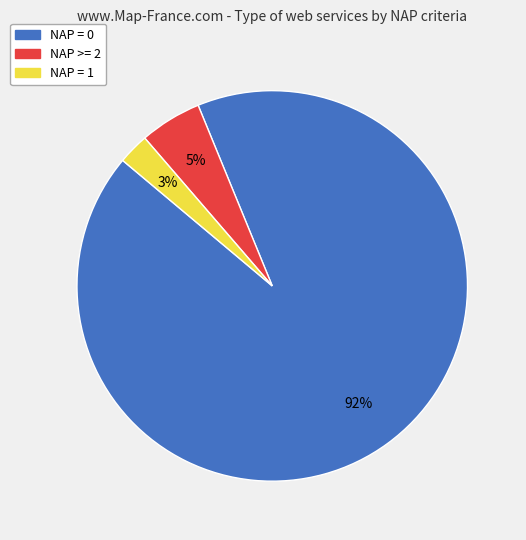

Count the number of slices in the pie.

3